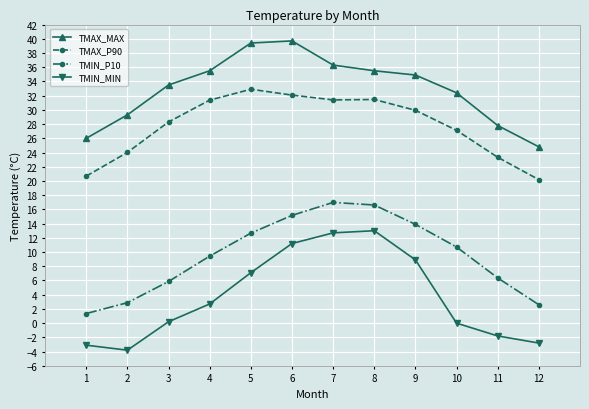

What is the difference between the highest and lowest values at 1?

29.1